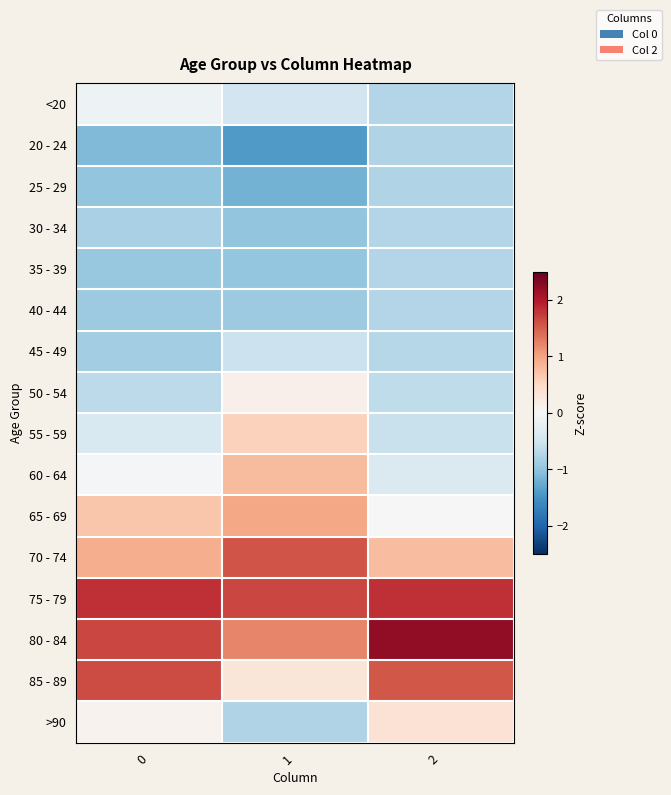

Reading right to left, extract all data points from this chart.

<20: 2=-0.7	1=-0.5	0=-0.1
20 - 24: 2=-0.8	1=-1.4	0=-1.1
25 - 29: 2=-0.8	1=-1.2	0=-1.0
30 - 34: 2=-0.7	1=-1.0	0=-0.8
35 - 39: 2=-0.7	1=-1.0	0=-0.9
40 - 44: 2=-0.7	1=-0.9	0=-0.9
45 - 49: 2=-0.7	1=-0.5	0=-0.9
50 - 54: 2=-0.6	1=0.1	0=-0.6
55 - 59: 2=-0.5	1=0.6	0=-0.4
60 - 64: 2=-0.4	1=0.8	0=-0.0
65 - 69: 2=0.0	1=1.0	0=0.7
70 - 74: 2=0.8	1=1.6	0=0.9
75 - 79: 2=1.8	1=1.7	0=1.8
80 - 84: 2=2.2	1=1.2	0=1.7
85 - 89: 2=1.6	1=0.3	0=1.6
>90: 2=0.4	1=-0.8	0=0.1